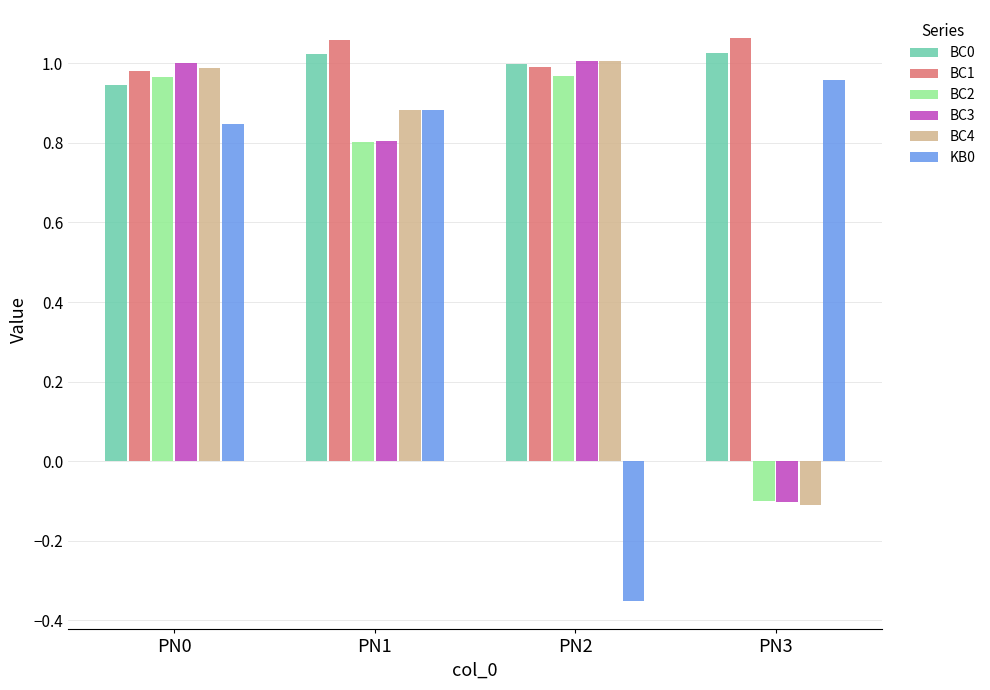

What is the spread (max minus min) of values at PN2?

1.4